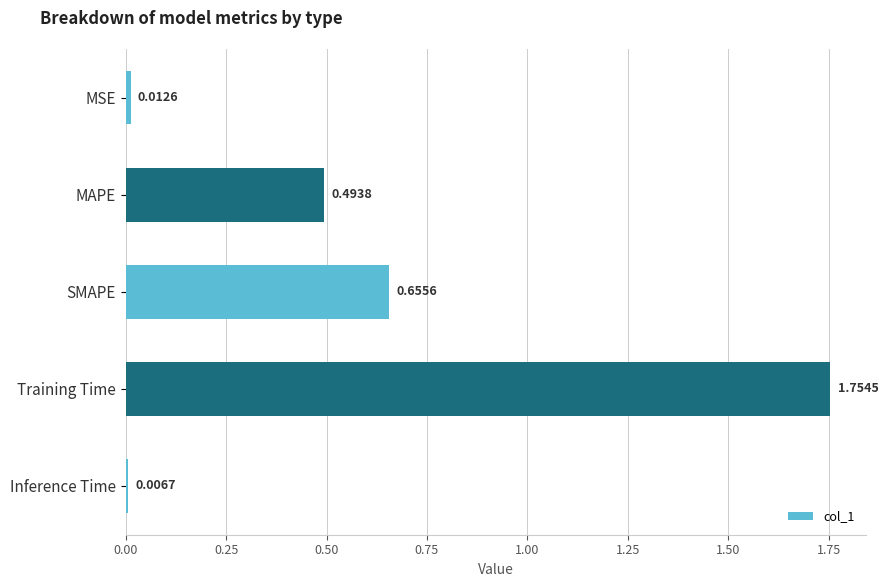

What is the sum of the values at SMAPE and MAPE?

1.1